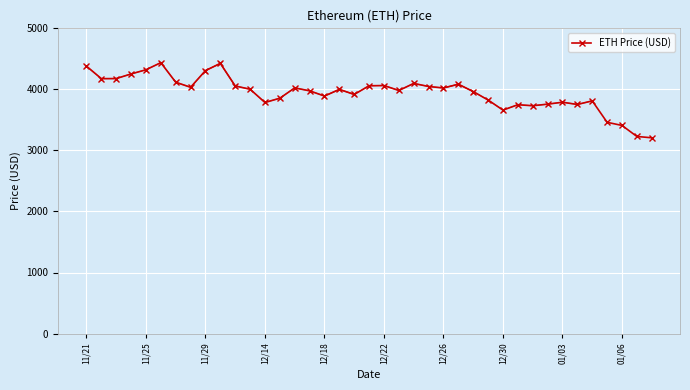

Does the chart display data point markers on the line(s)?

Yes